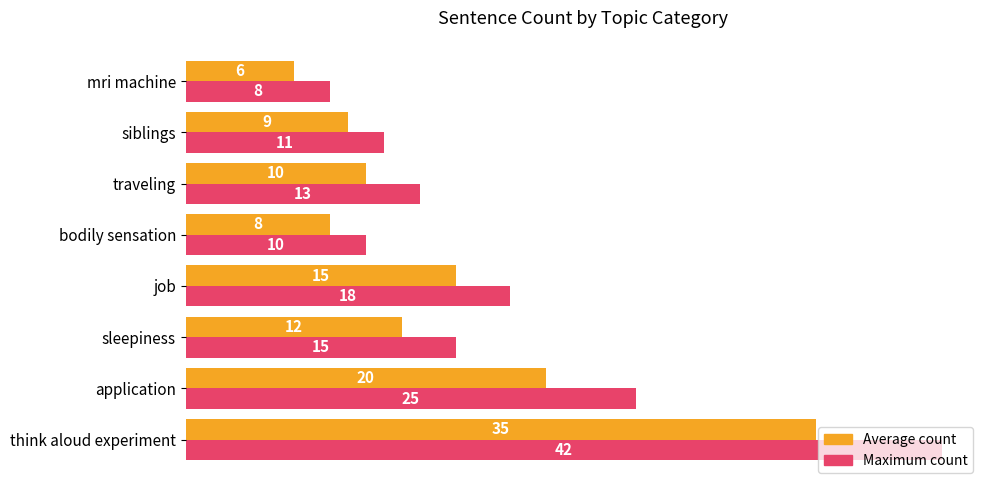

List the series in order of their overall mean, lowest first.

Average count, Maximum count